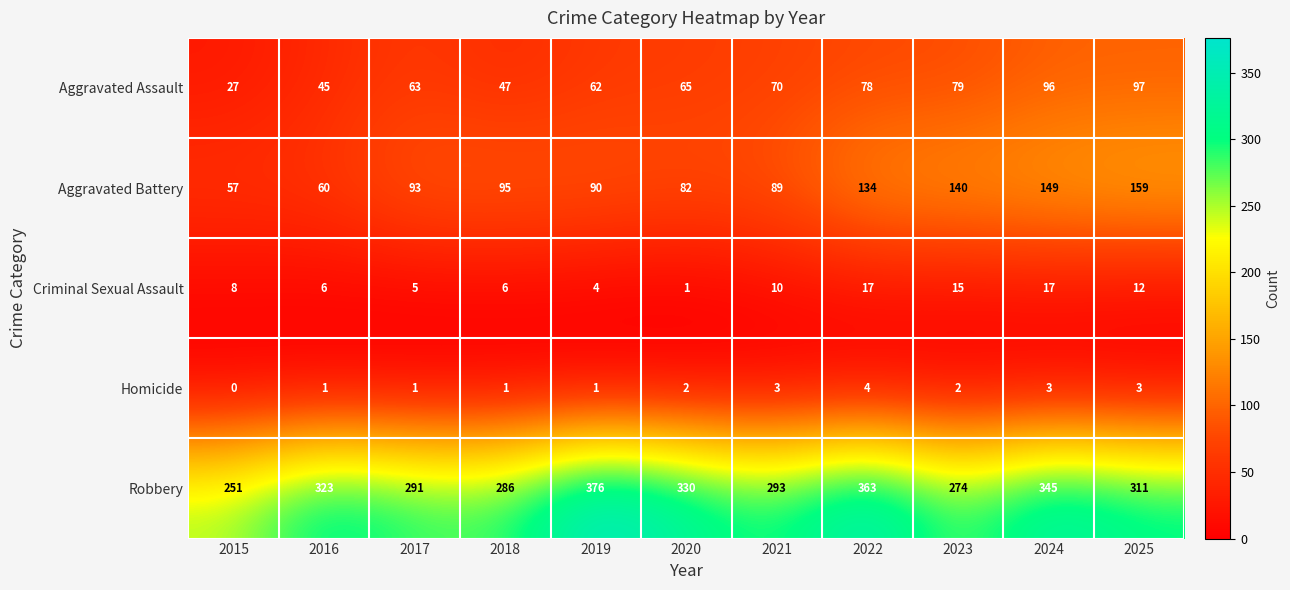

Read the Aggravated Battery value at 2017, to the nearest 5.

95